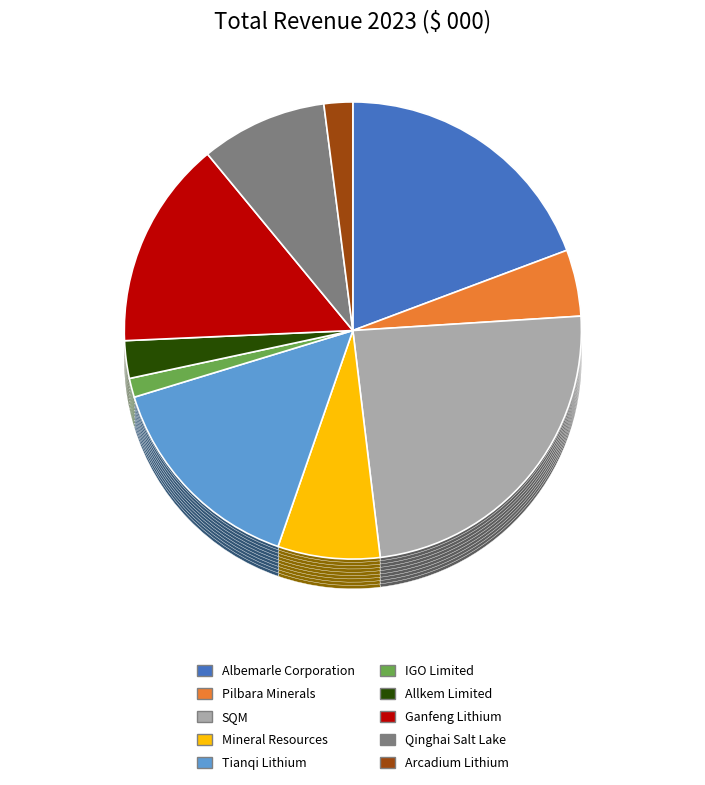

How many slices are in this pie chart?

10